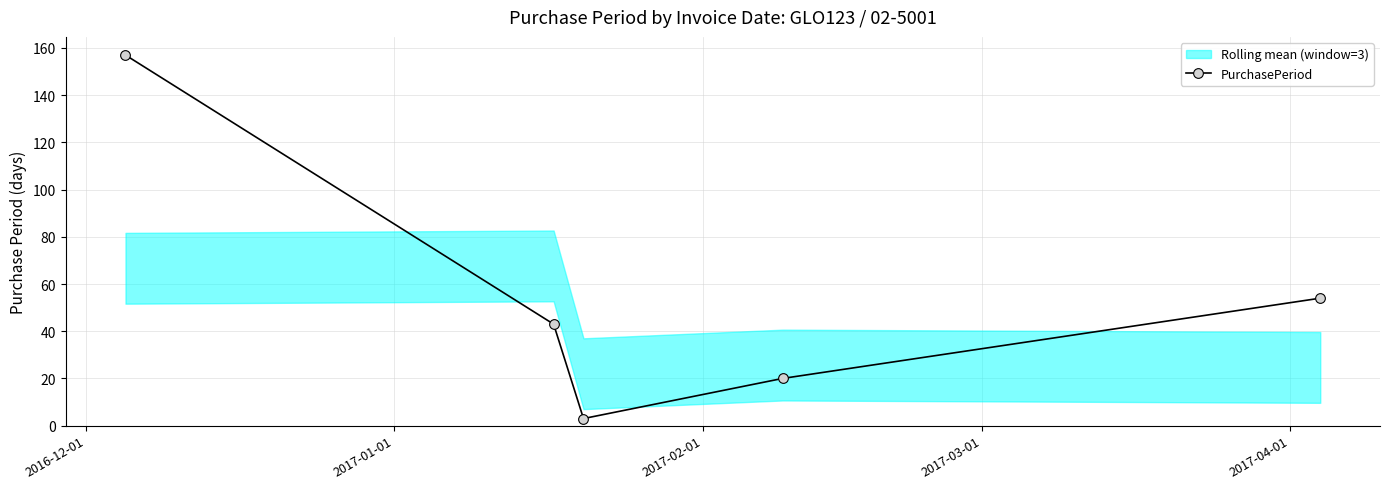

What is the sum of all values?

277